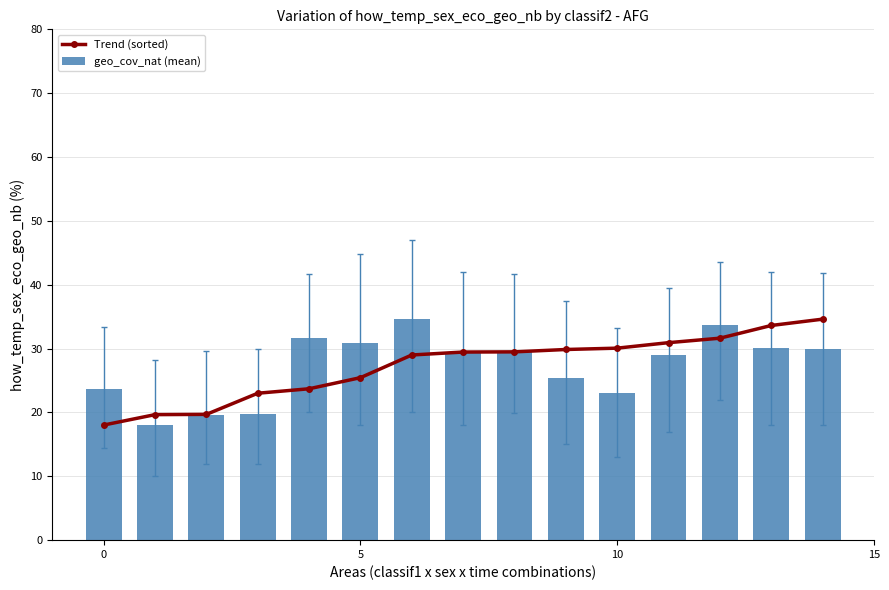

What is the highest value of the geo_cov_nat (mean) series?

34.6